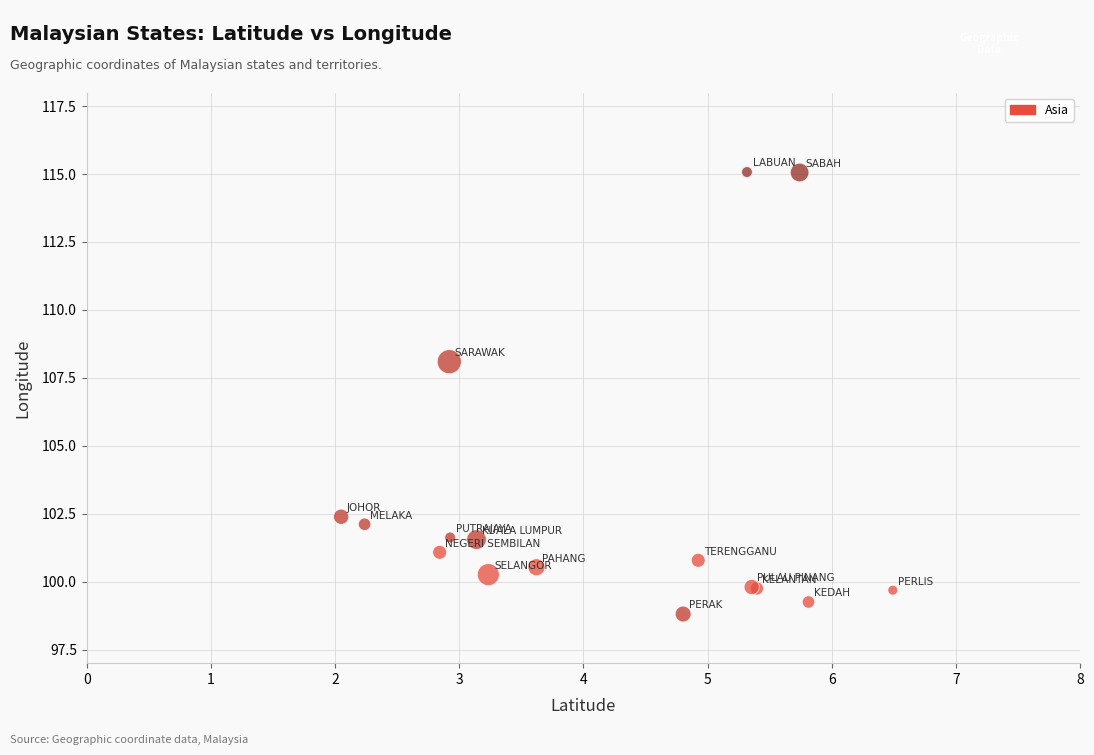

What Y value in the scatter plot is closest to 106?

108.1